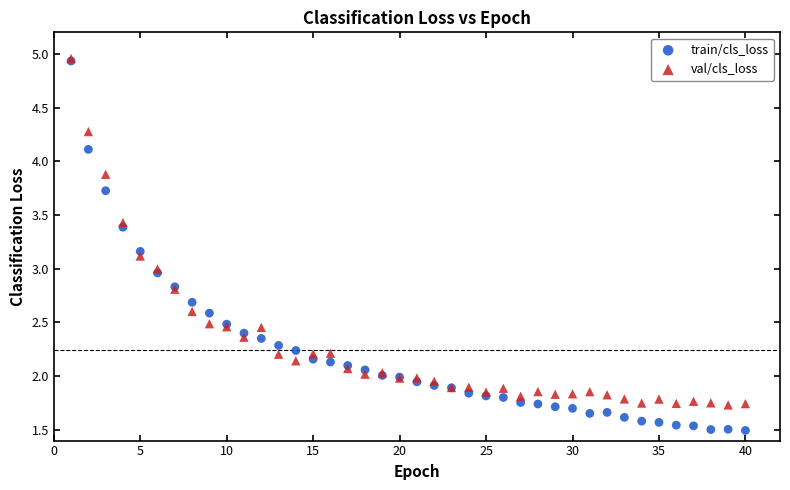

Which series reaches the minimum Y coordinate?

train/cls_loss